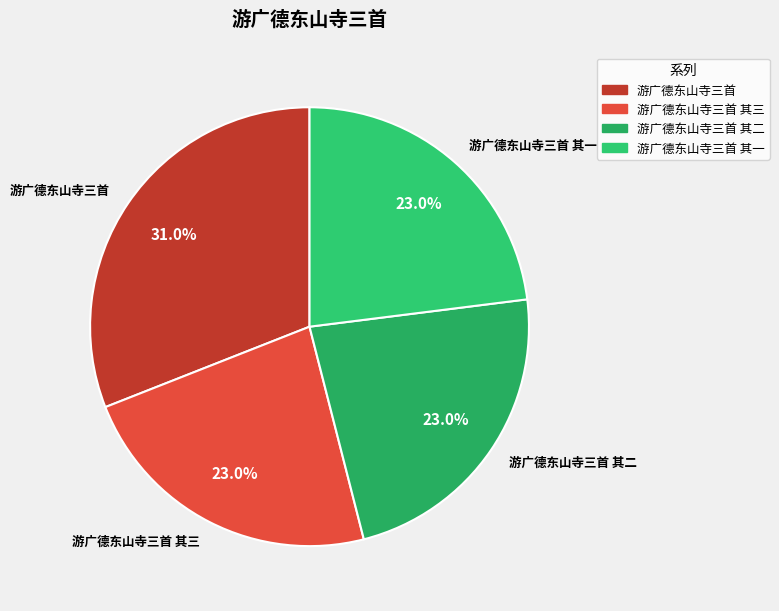

Is there any slice that represents more than half of the pie?

No